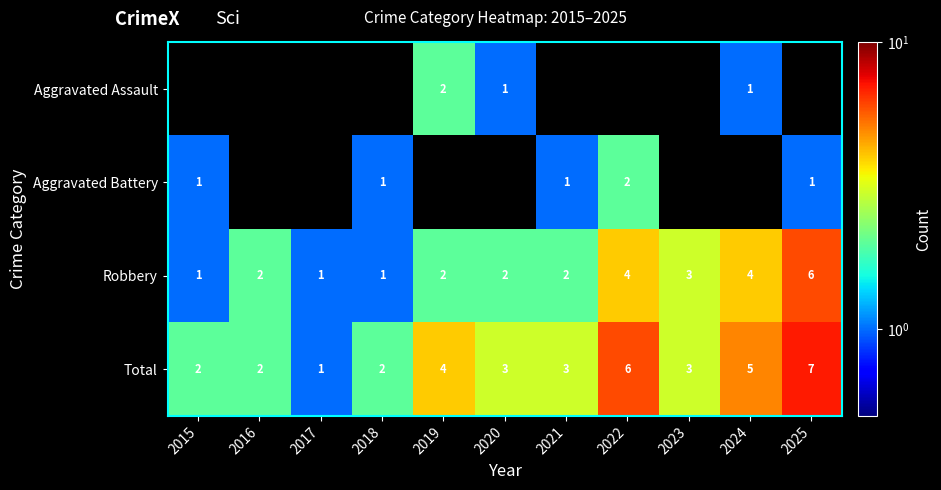

What is the minimum value for Total?

1.0